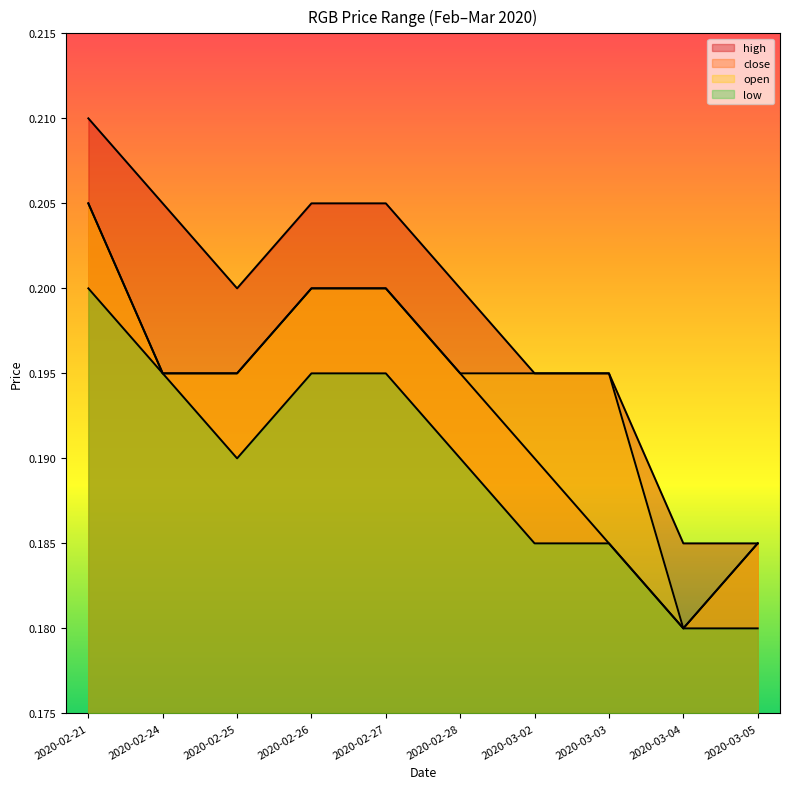

Which series has the widest spread of values?

high